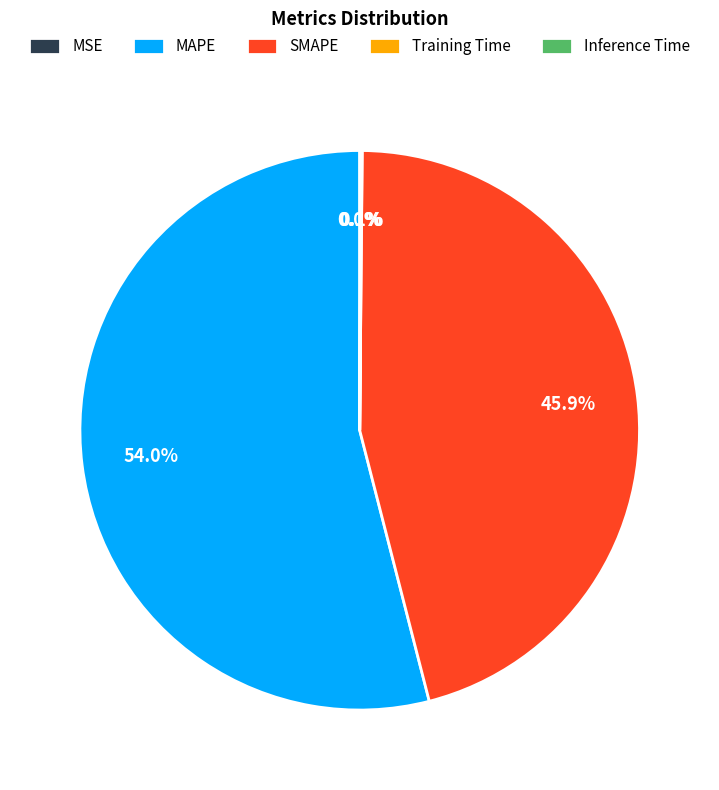

Which slice represents more than half of the pie?

MAPE